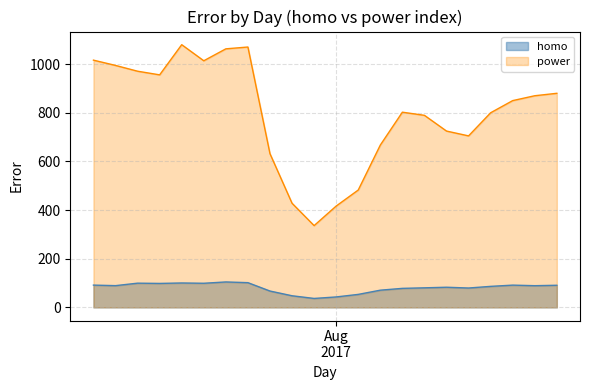

What is the difference between the second highest and second lowest values in the homo series?

58.7